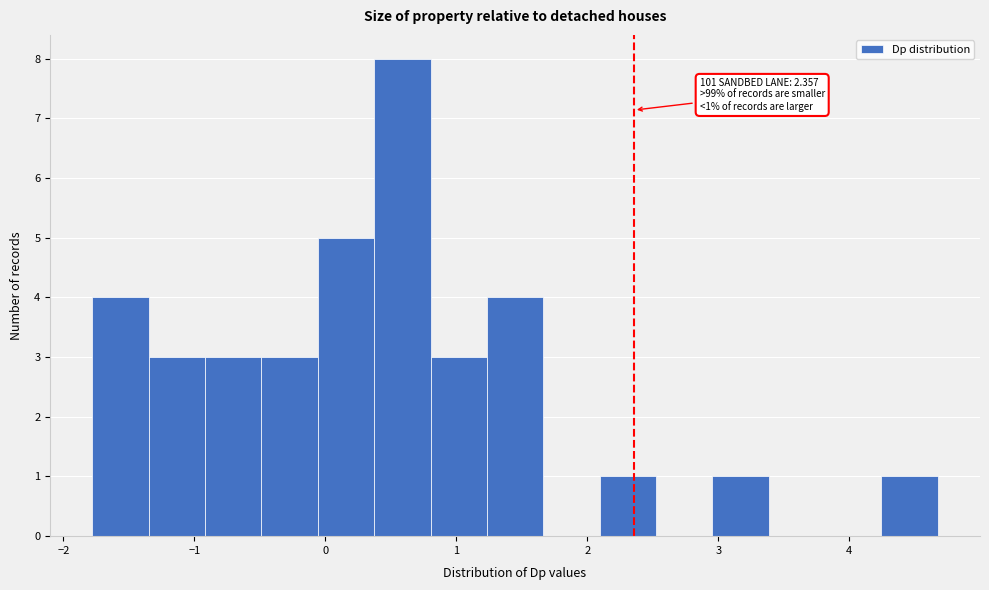

Over which range of the x-axis is the bar tallest?

0.4 to 0.8